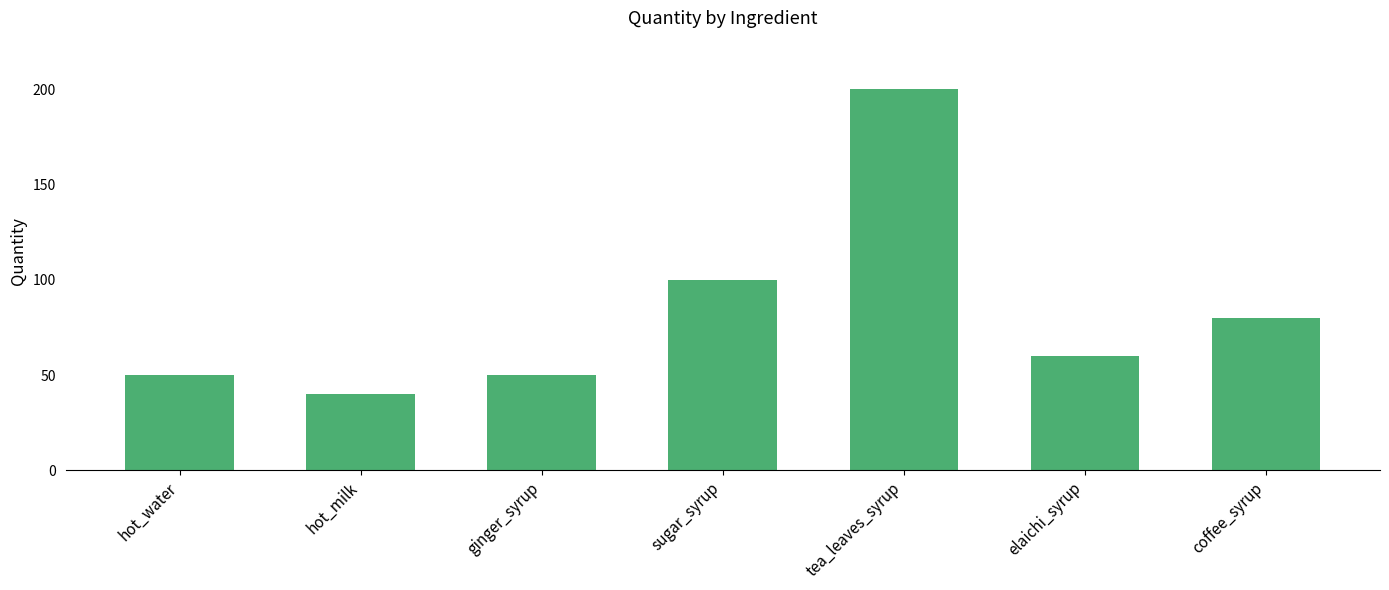

What is the label of the 3rd bar from the left?

ginger_syrup